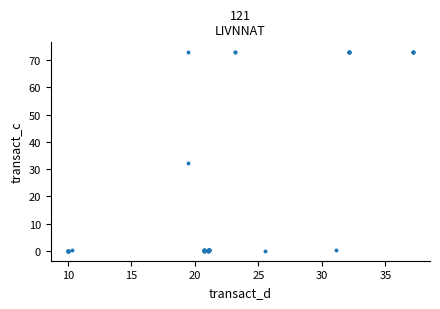

What Y value in the scatter plot is closest to 36?

32.1